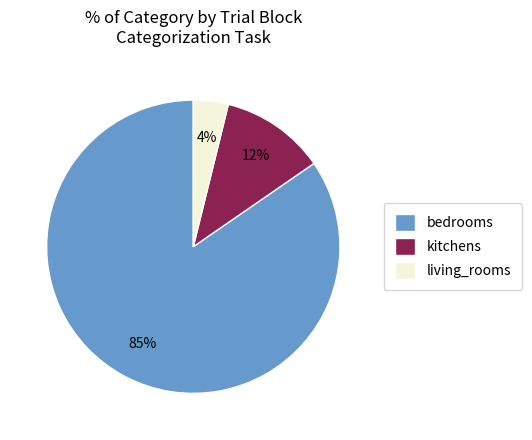

Between kitchens and bedrooms, which is larger?

bedrooms